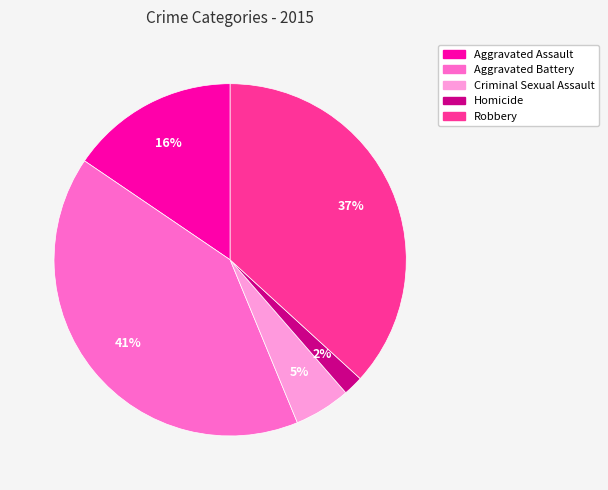

True or false: Aggravated Assault accounts for 16% of the total.

True